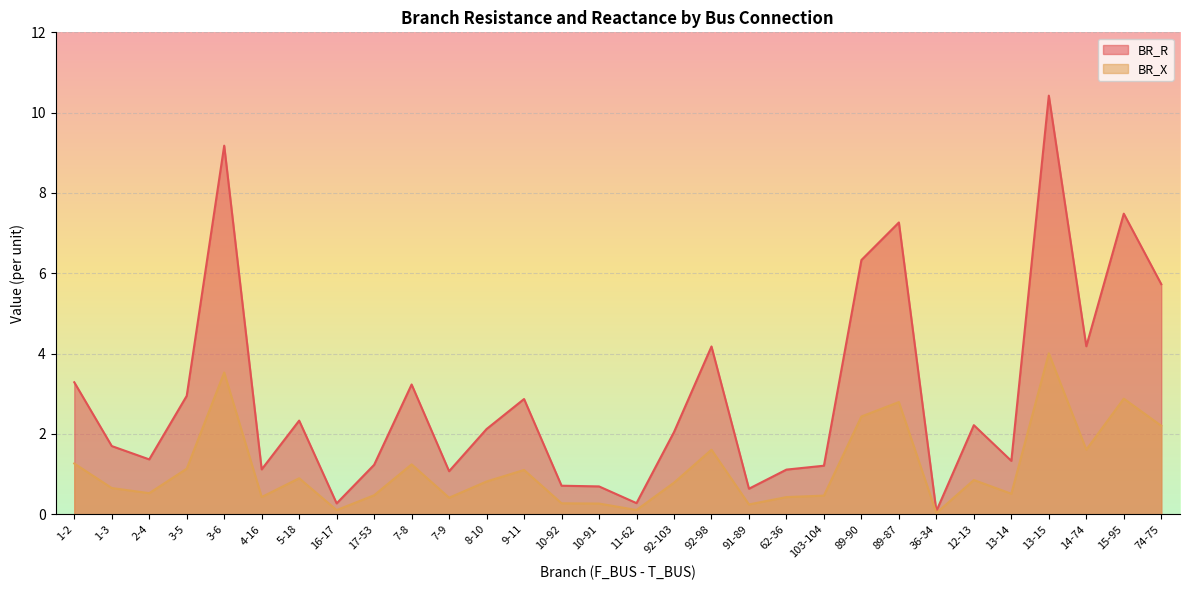

Reading left to right, transcribe all the data shown in this chart.

BR_R: 3.3	1.7	1.4	2.9	9.2	1.1	2.3	0.3	1.2	3.2	1.1	2.1	2.9	0.7	0.7	0.3	2.0	4.2	0.6	1.1	1.2	6.3	7.3	0.1	2.2	1.3	10.4	4.2	7.5	5.7
BR_X: 1.3	0.7	0.5	1.1	3.5	0.4	0.9	0.1	0.5	1.2	0.4	0.8	1.1	0.3	0.3	0.1	0.8	1.6	0.2	0.4	0.5	2.4	2.8	0.0	0.9	0.5	4.0	1.6	2.9	2.2